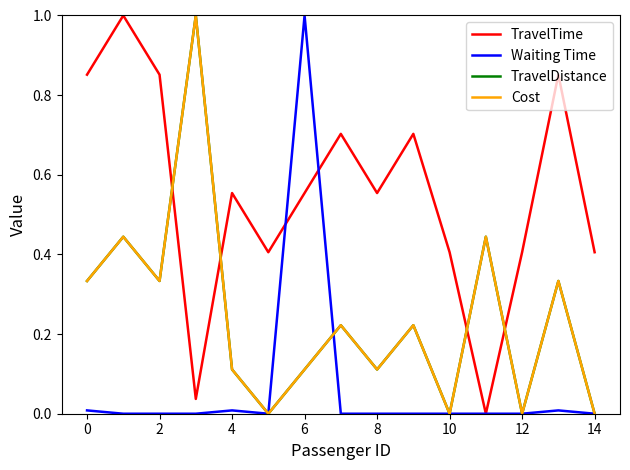

True or false: TravelDistance and Waiting Time intersect in this chart.

True